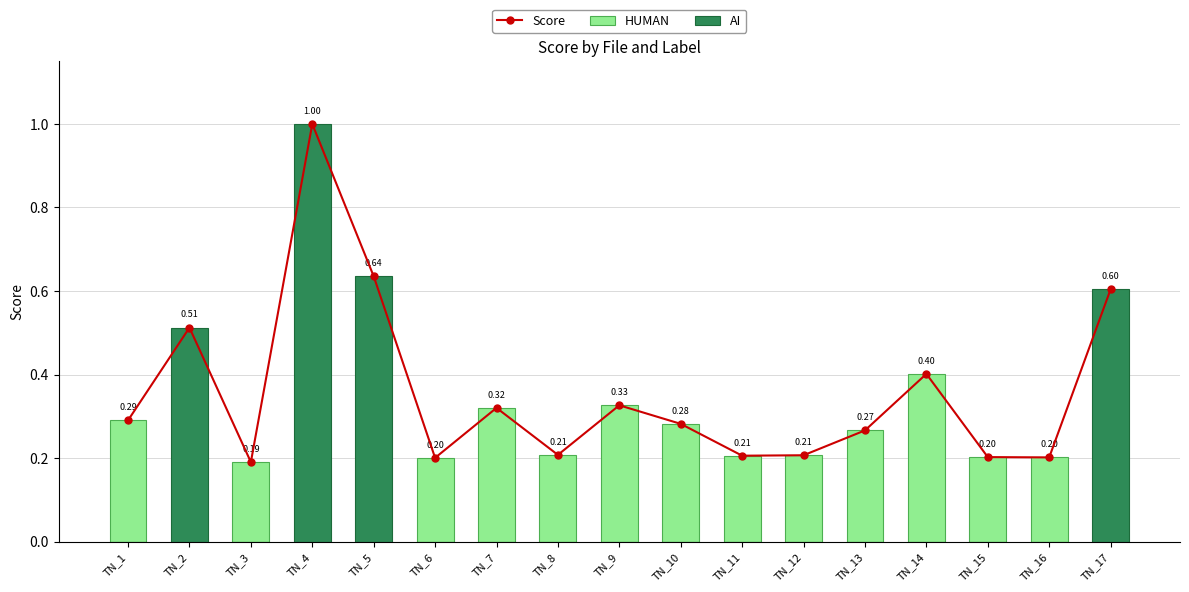

Rank the series by their average value, from highest to lowest.

Score, HUMAN, AI